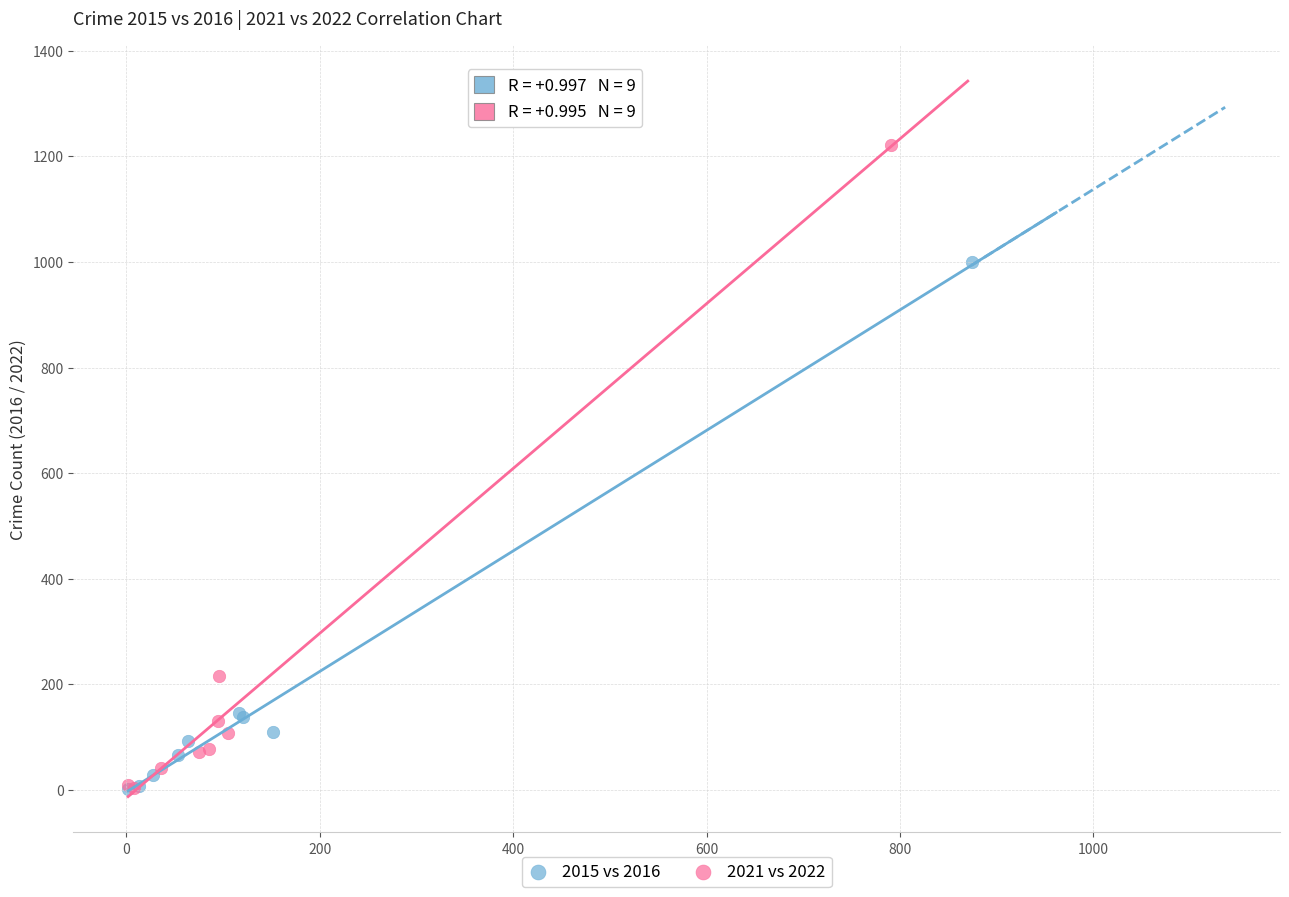

Which series contains the highest Y value?

2021 vs 2022